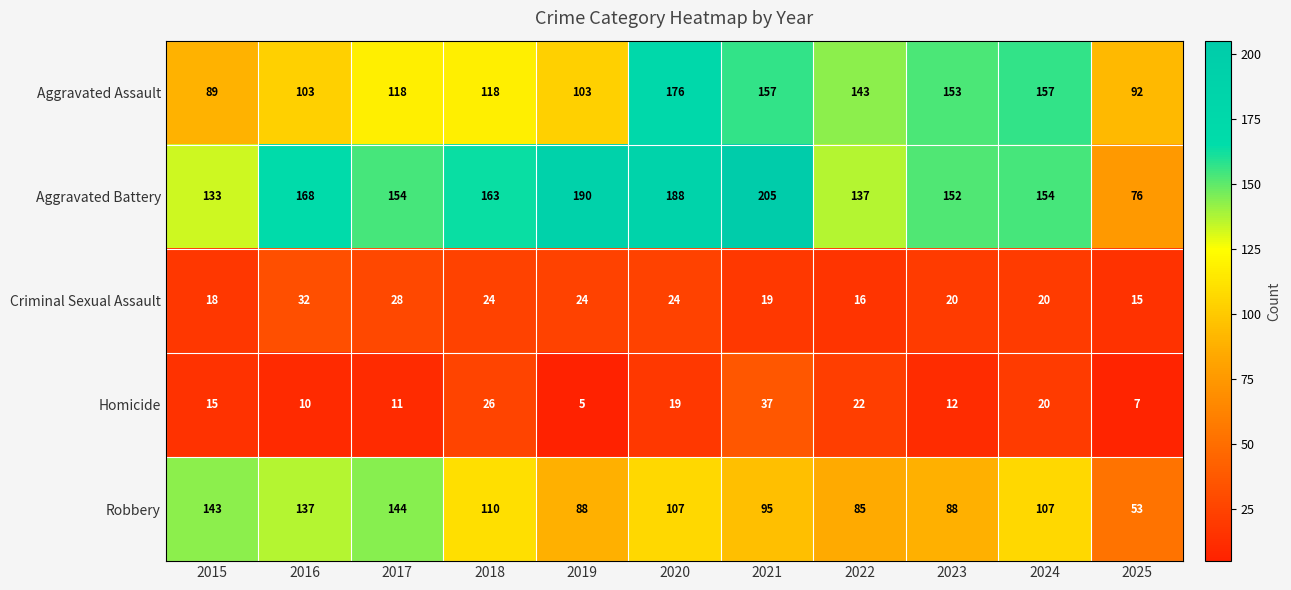

What is the difference between the second highest and second lowest values in the Aggravated Battery series?

57